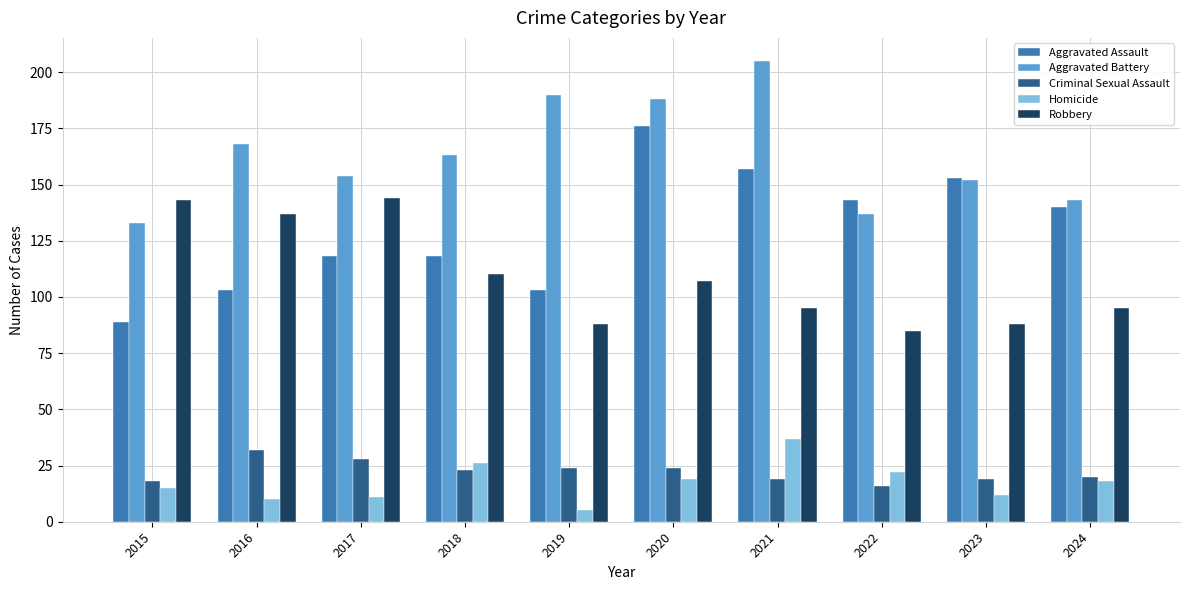

What is the sum of all Aggravated Battery values?

1633